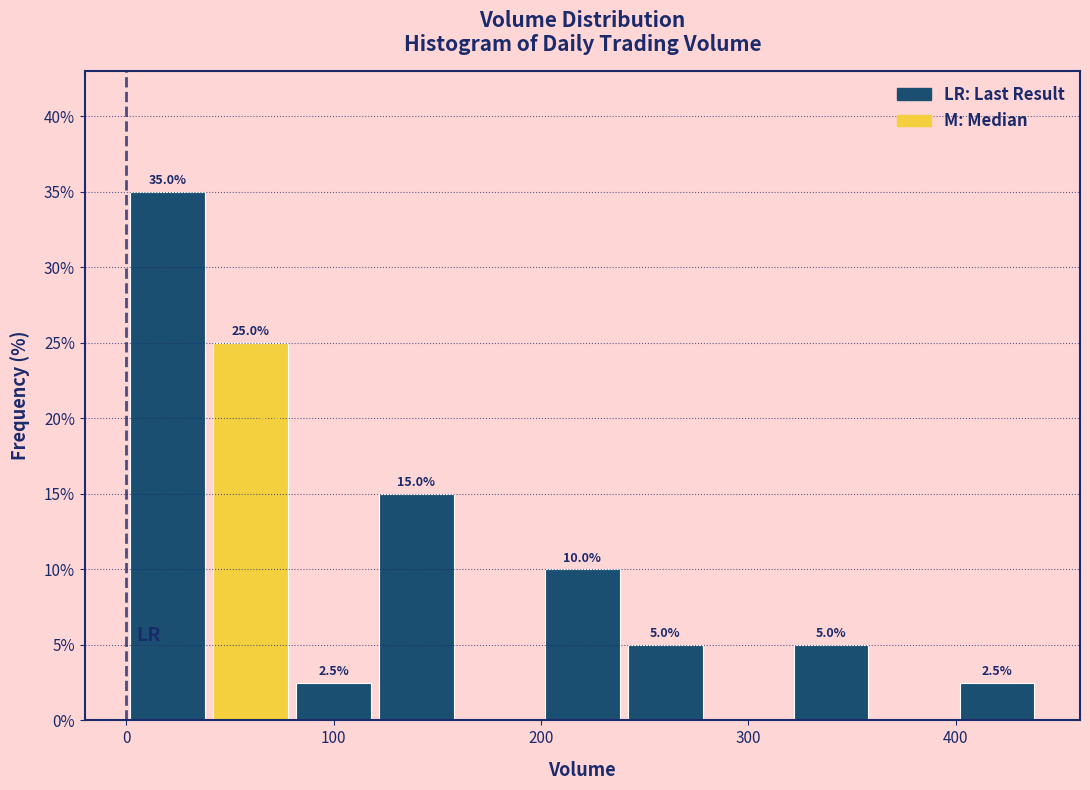

Which range on the x-axis has the tallest bar?

0 to 40